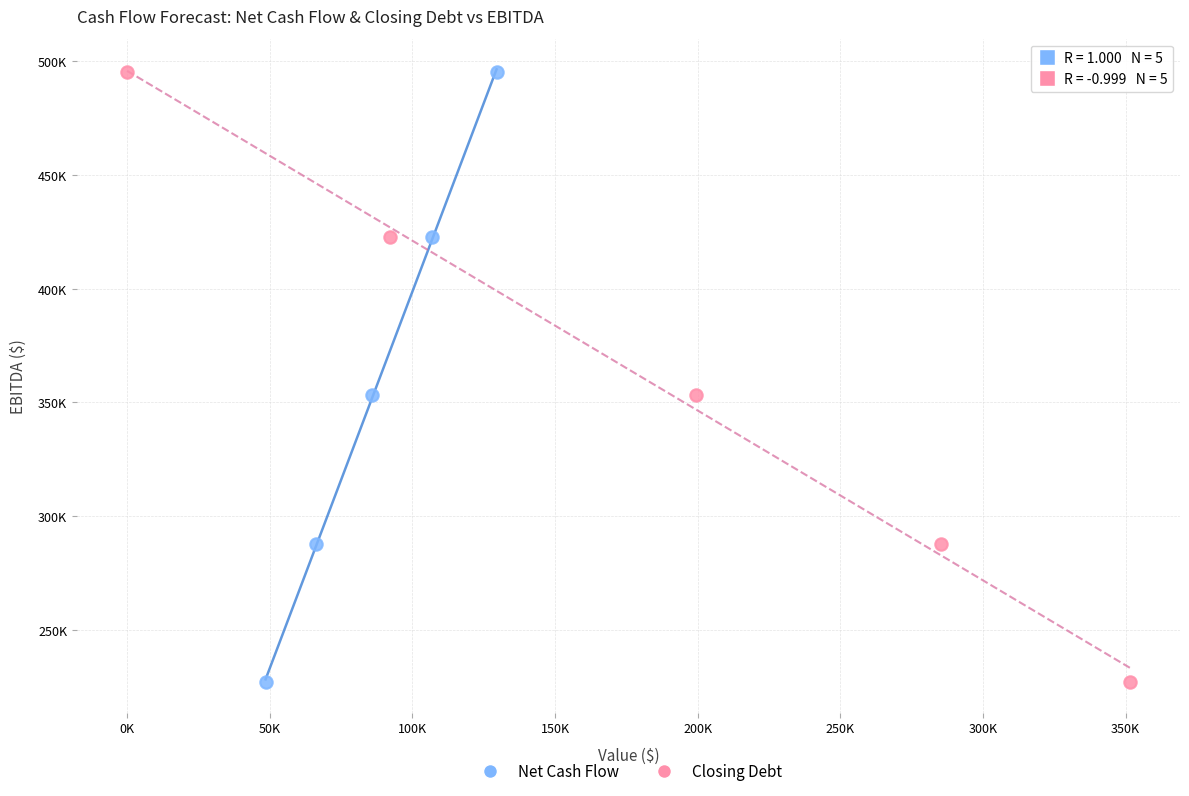

What are all the series names shown in the legend?

Net Cash Flow, Closing Debt